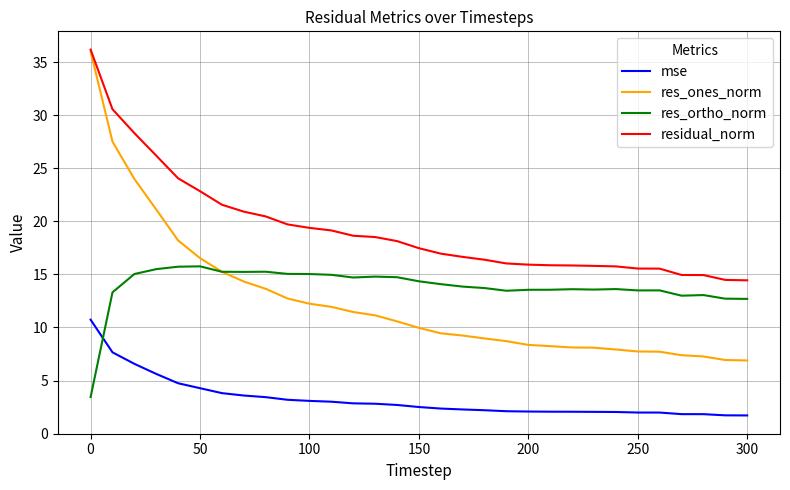

Which series has the largest total across all categories?

residual_norm